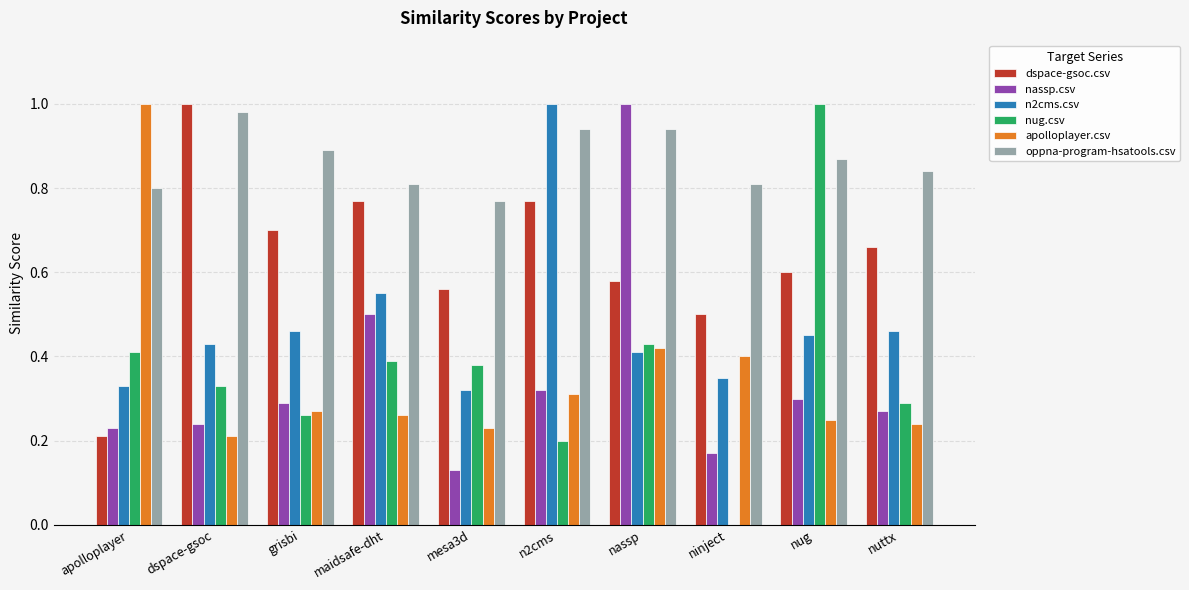

Between dspace-gsoc and nug, which series saw the biggest shift?

nug.csv